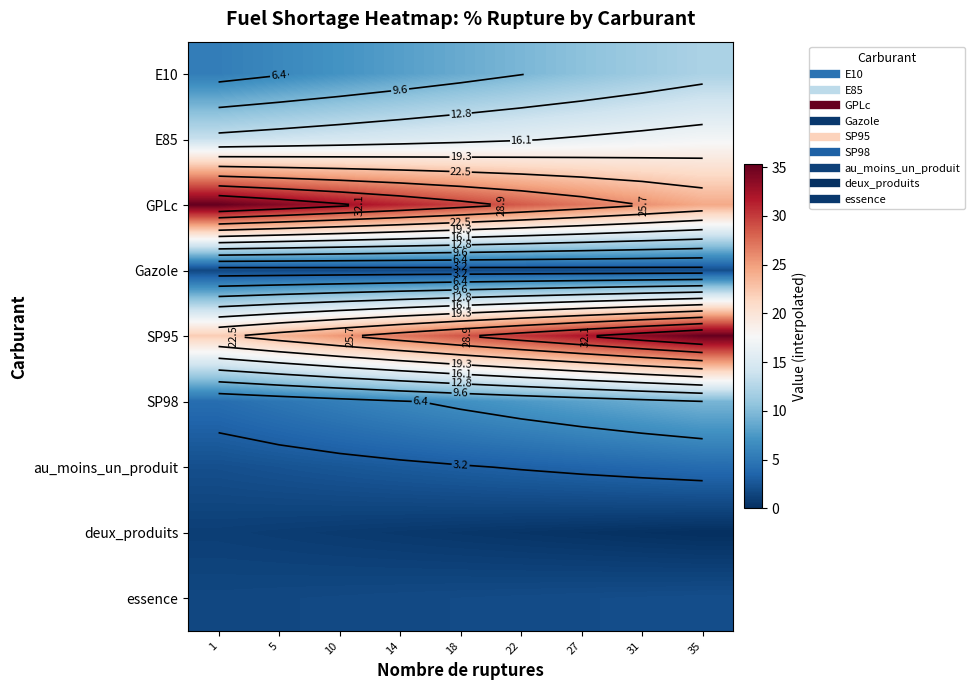

Which series has the largest total across all categories?

GPLc